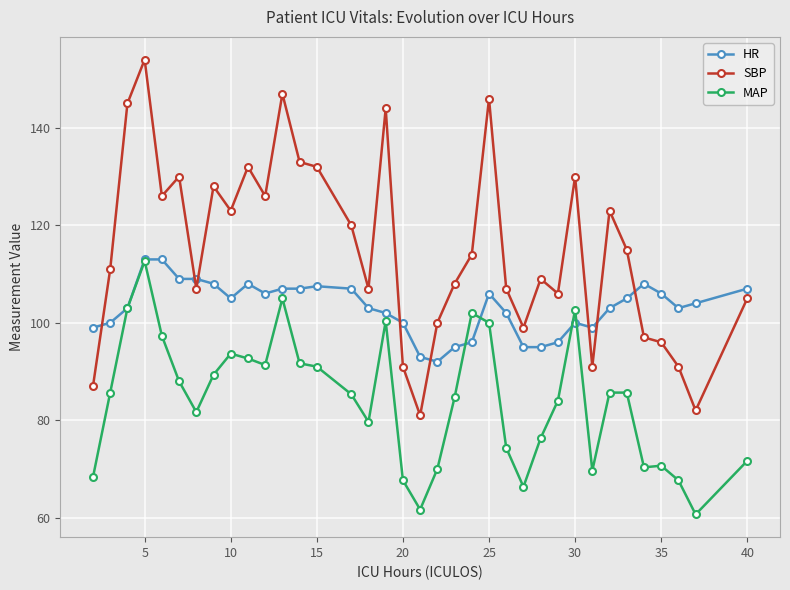

How many lines are shown in the chart?

3